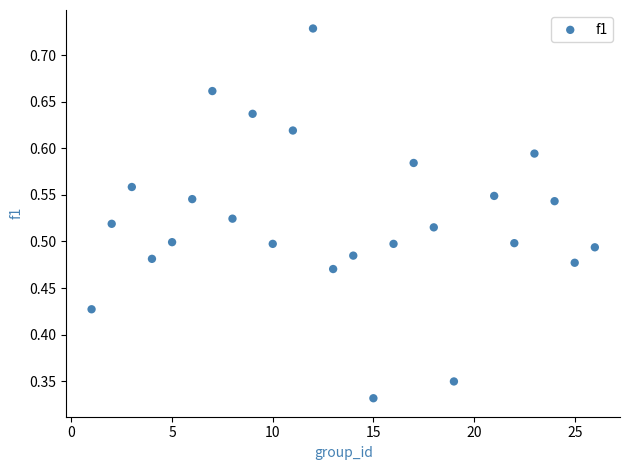

What is the range of X values (max minus min)?

25.0